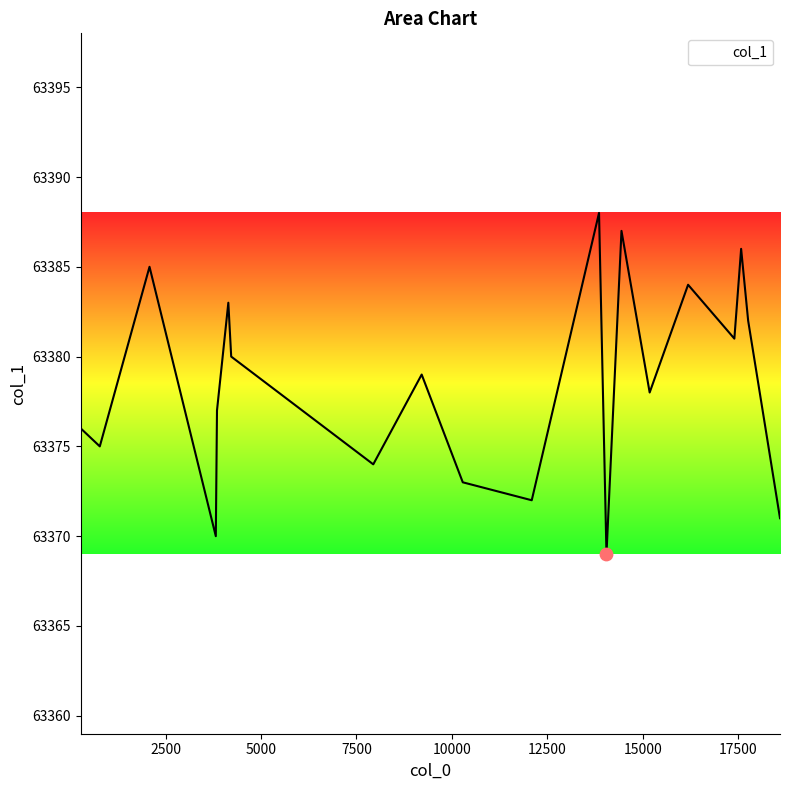

What is the difference between the maximum and minimum values?

19